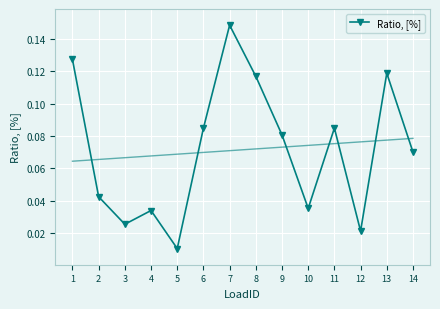

Rank the categories by value from lowest to highest.

5, 12, 3, 4, 10, 2, 14, 9, 6, 11, 8, 13, 1, 7